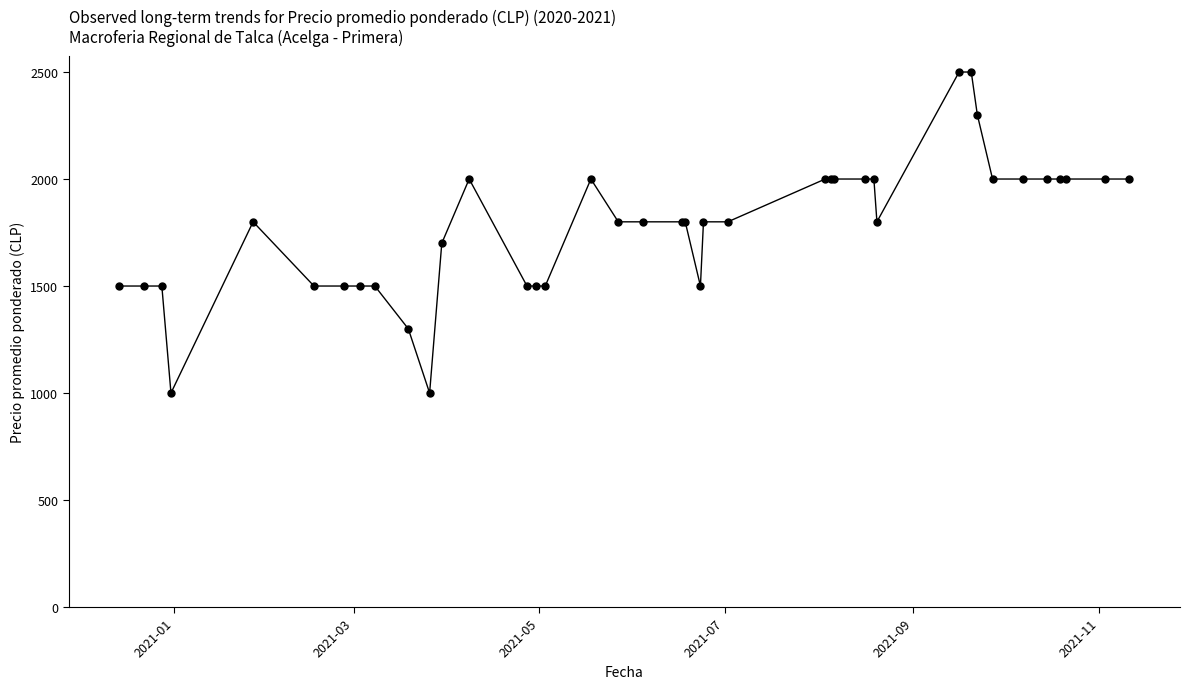

True or false: the data has more than 1 interior local peaks.

True